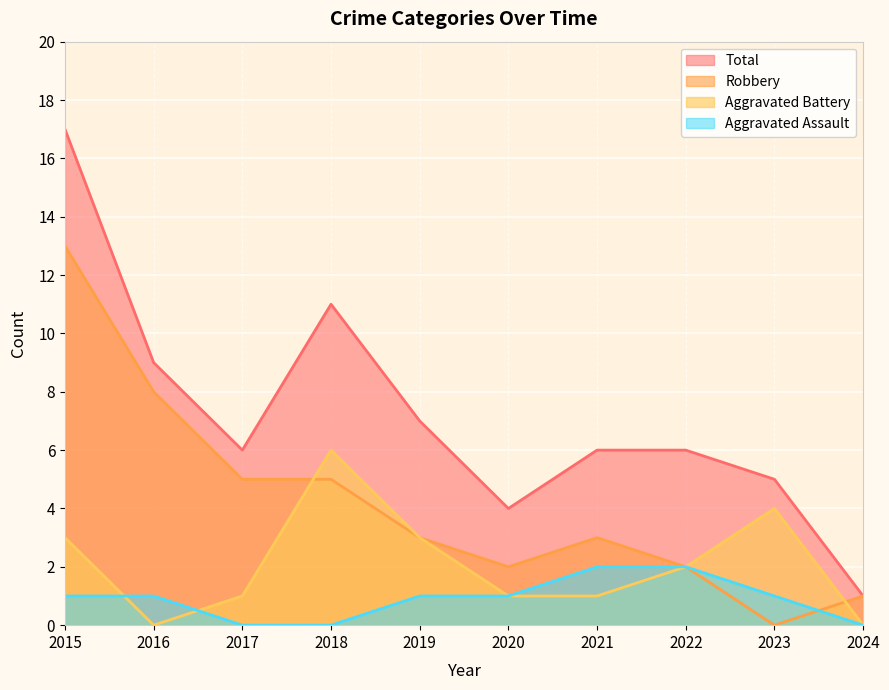

The Aggravated Battery series shows 8 at 2018. True or false?

False